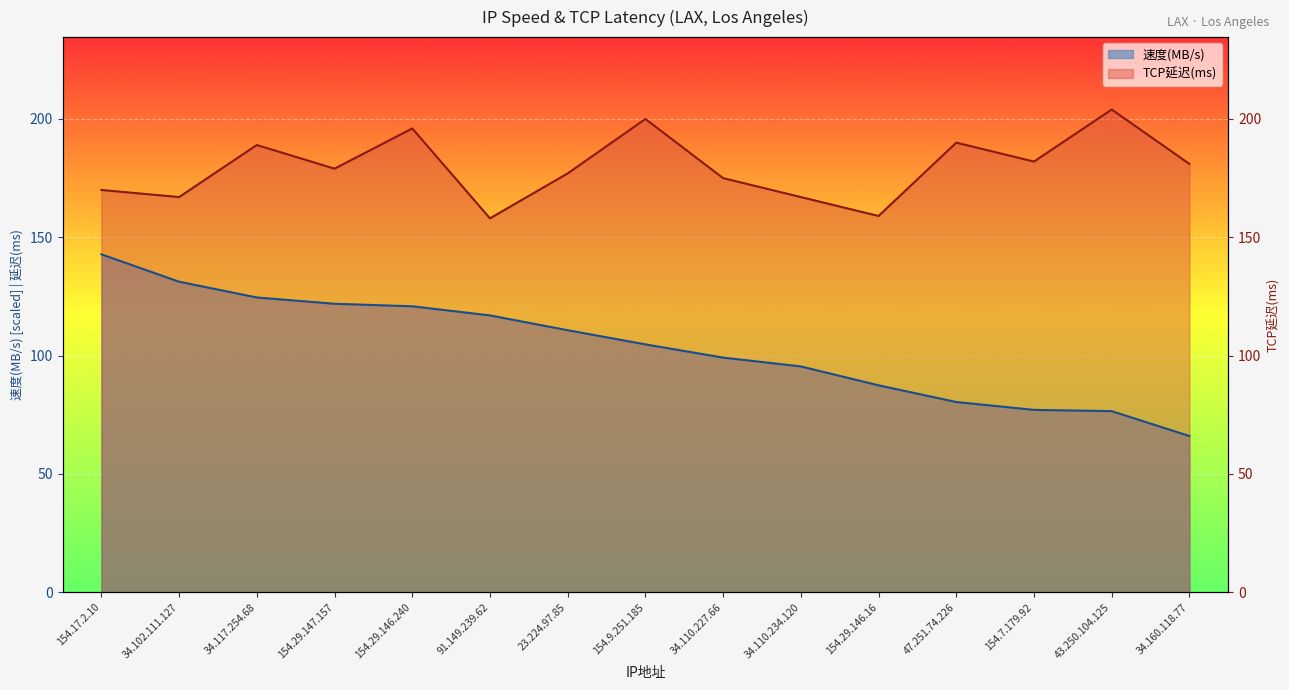

What is the minimum value shown in the chart?

66.0